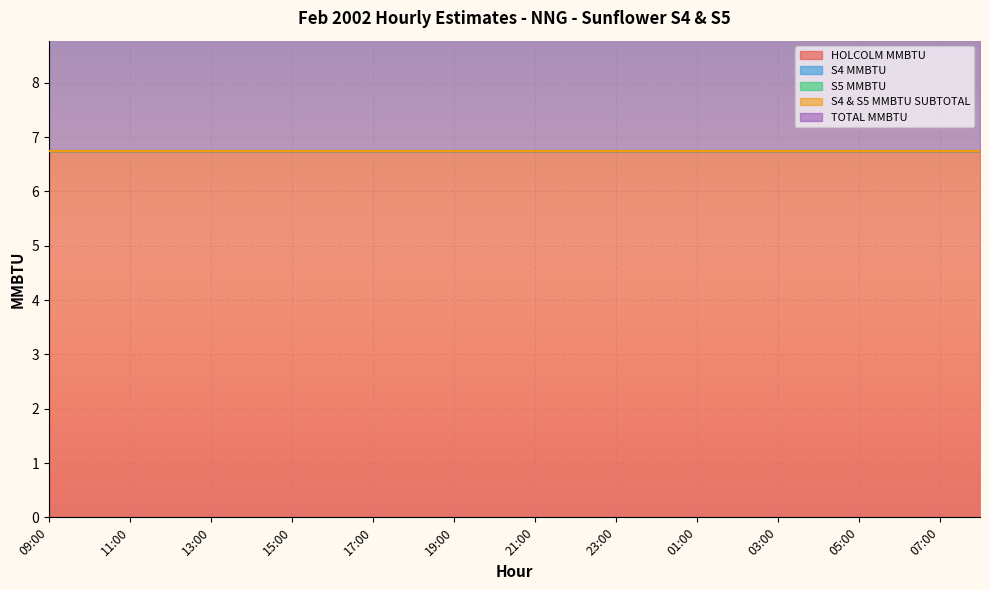

Reading left to right, transcribe all the data shown in this chart.

HOLCOLM MMBTU: 6.8	6.8	6.8	6.8	6.8	6.8	6.8	6.8	6.8	6.8	6.8	6.8	6.8	6.8	6.8	6.8	6.8	6.8	6.8	6.8	6.8	6.8	6.8	6.8
S4 MMBTU: 0.0	0.0	0.0	0.0	0.0	0.0	0.0	0.0	0.0	0.0	0.0	0.0	0.0	0.0	0.0	0.0	0.0	0.0	0.0	0.0	0.0	0.0	0.0	0.0
S5 MMBTU: 0.0	0.0	0.0	0.0	0.0	0.0	0.0	0.0	0.0	0.0	0.0	0.0	0.0	0.0	0.0	0.0	0.0	0.0	0.0	0.0	0.0	0.0	0.0	0.0
S4 & S5 MMBTU SUBTOTAL: 0.0	0.0	0.0	0.0	0.0	0.0	0.0	0.0	0.0	0.0	0.0	0.0	0.0	0.0	0.0	0.0	0.0	0.0	0.0	0.0	0.0	0.0	0.0	0.0
TOTAL MMBTU: 6.8	6.8	6.8	6.8	6.8	6.8	6.8	6.8	6.8	6.8	6.8	6.8	6.8	6.8	6.8	6.8	6.8	6.8	6.8	6.8	6.8	6.8	6.8	6.8